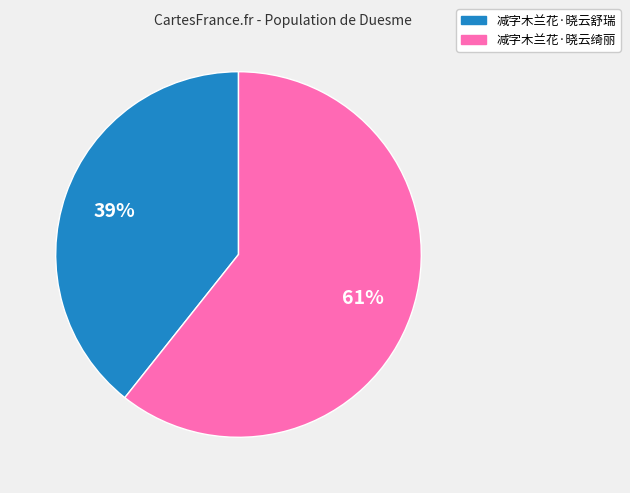

Rank the categories by value from highest to lowest.

减字木兰花·晓云绮丽, 减字木兰花·晓云舒瑞